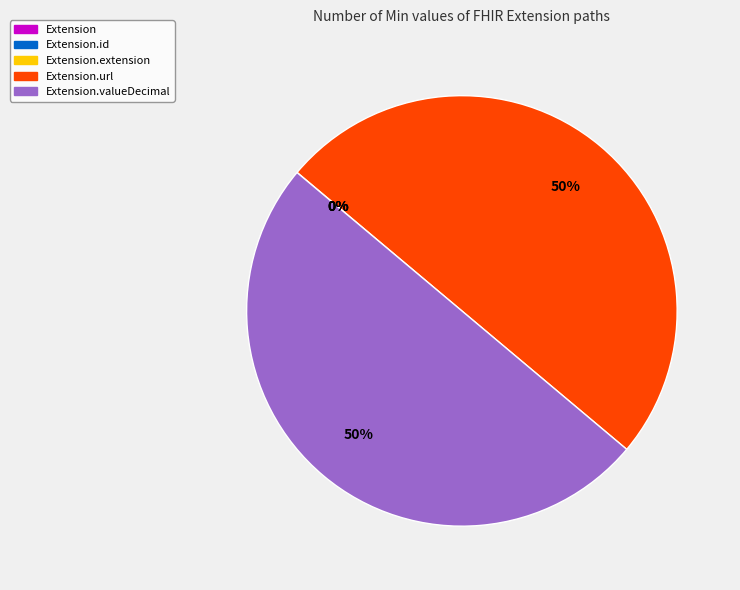

To the nearest percent, what is the difference between the largest and smallest slice percentages?

50%